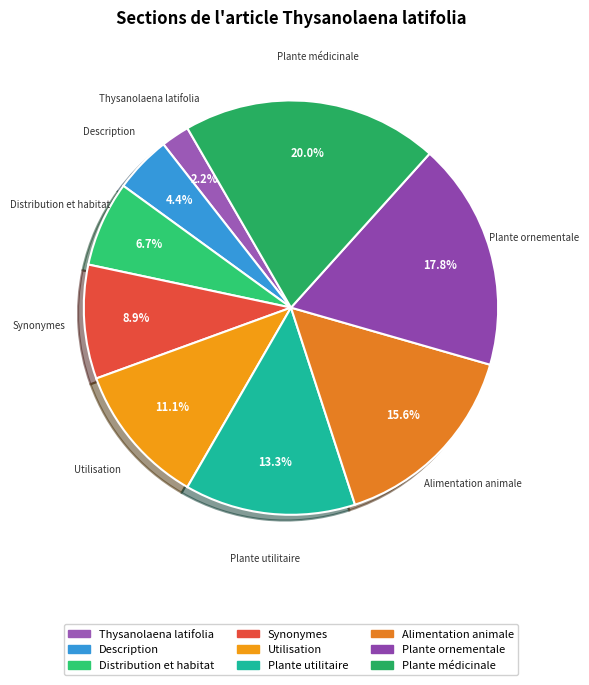

How many segments does this pie chart have?

9